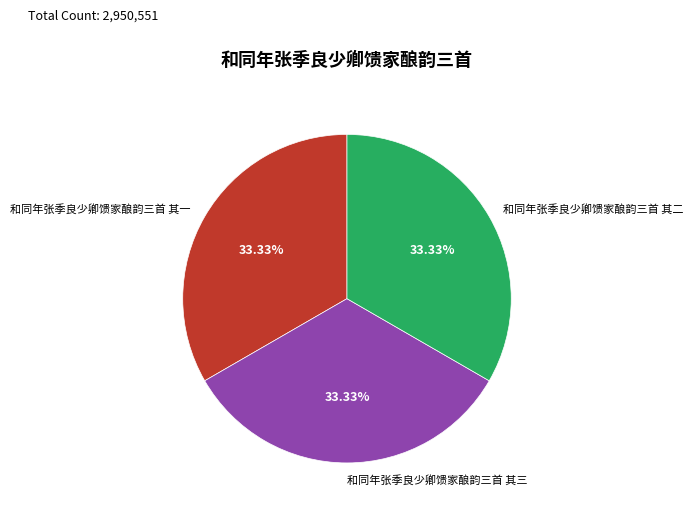

The 和同年张季良少卿馈家酿韵三首 其一 slice represents 33% of the pie. True or false?

True